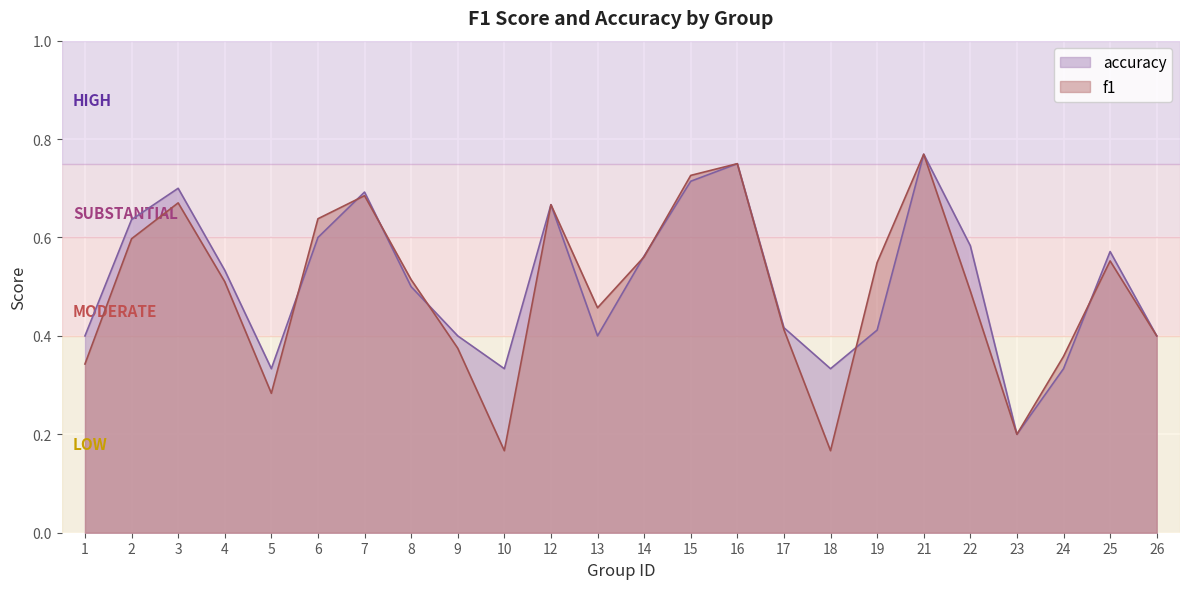

What is the difference between the maximum and minimum values in the accuracy series?

0.6